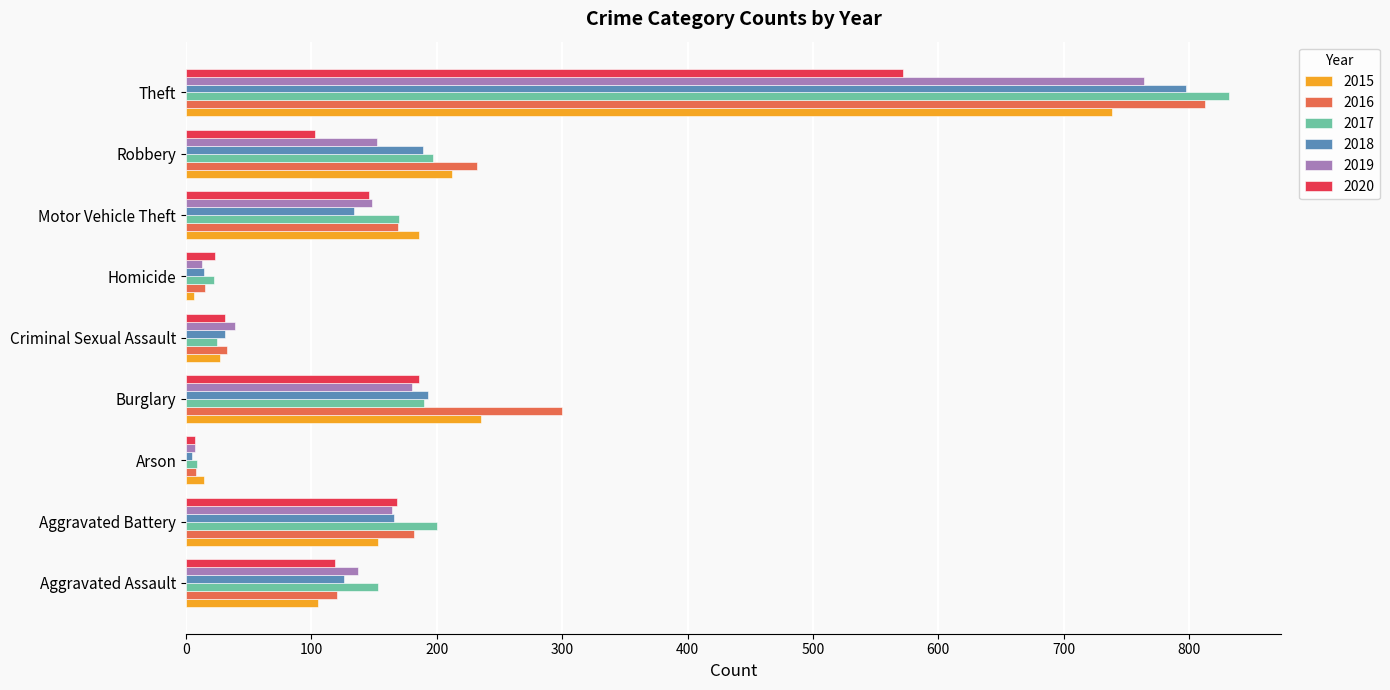

What is the approximate value of 2019 at Robbery?

152